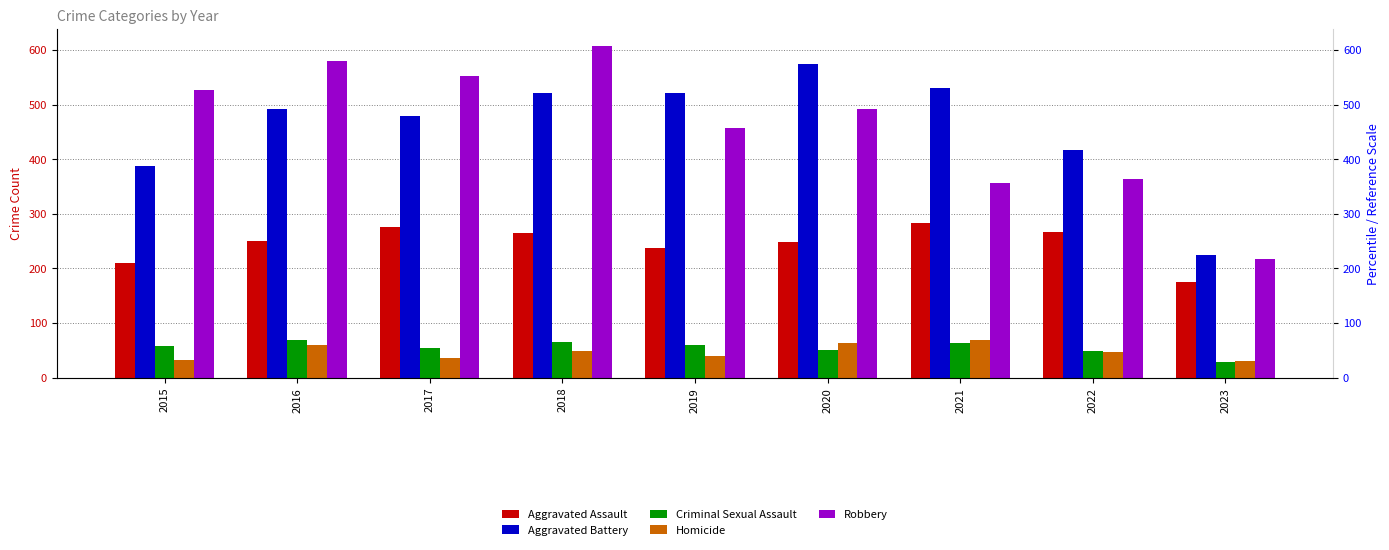

What is the difference between the second highest and second lowest values in the Aggravated Assault series?

66